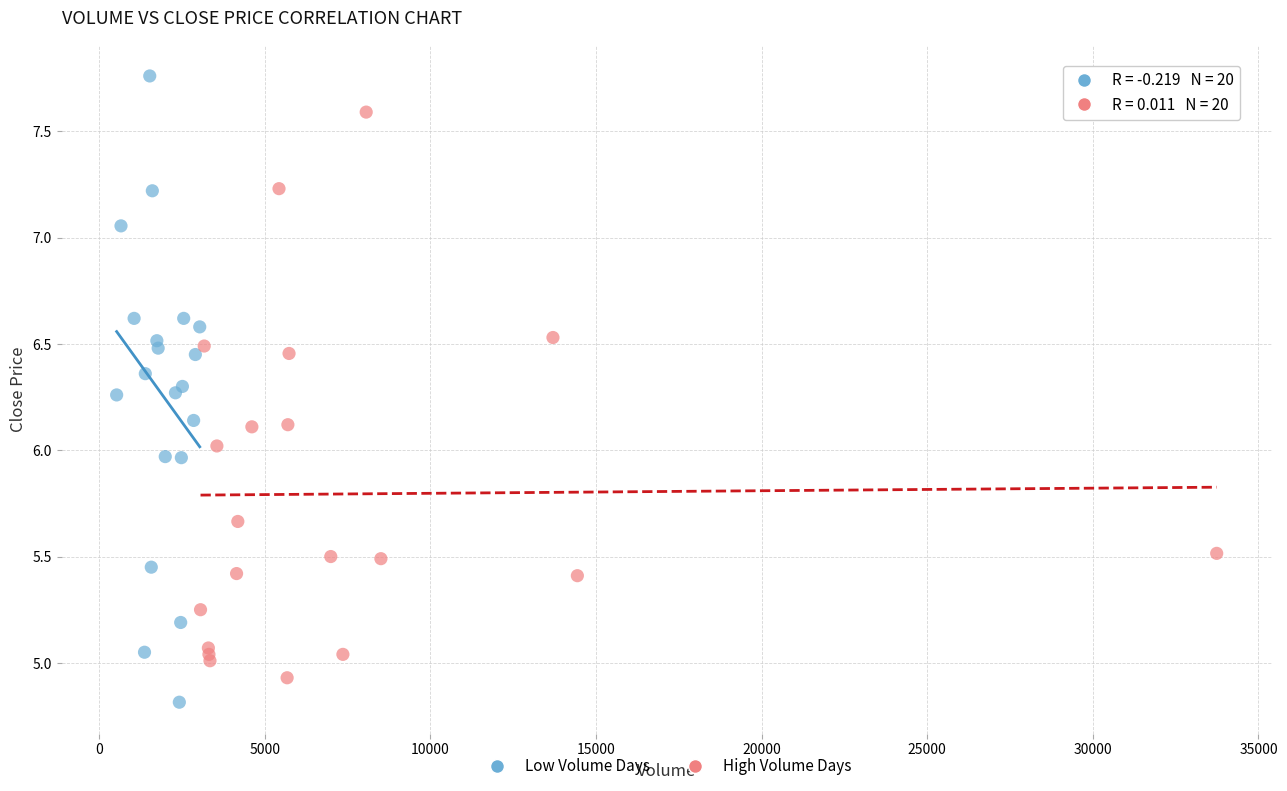

Which series reaches the maximum Y coordinate?

Low Volume Days